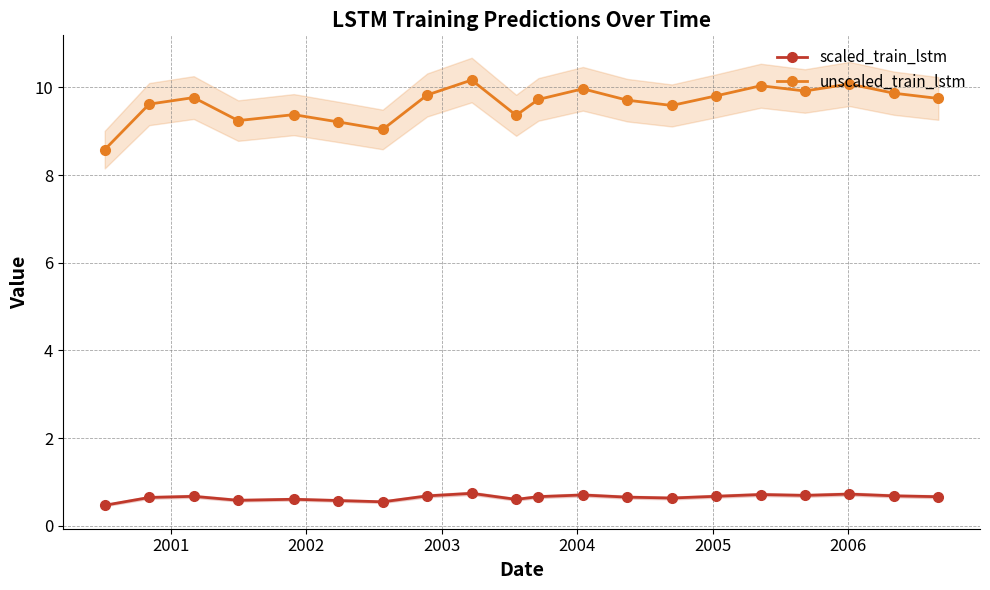

True or false: unscaled_train_lstm has more than 2 points higher than both neighbors.

True